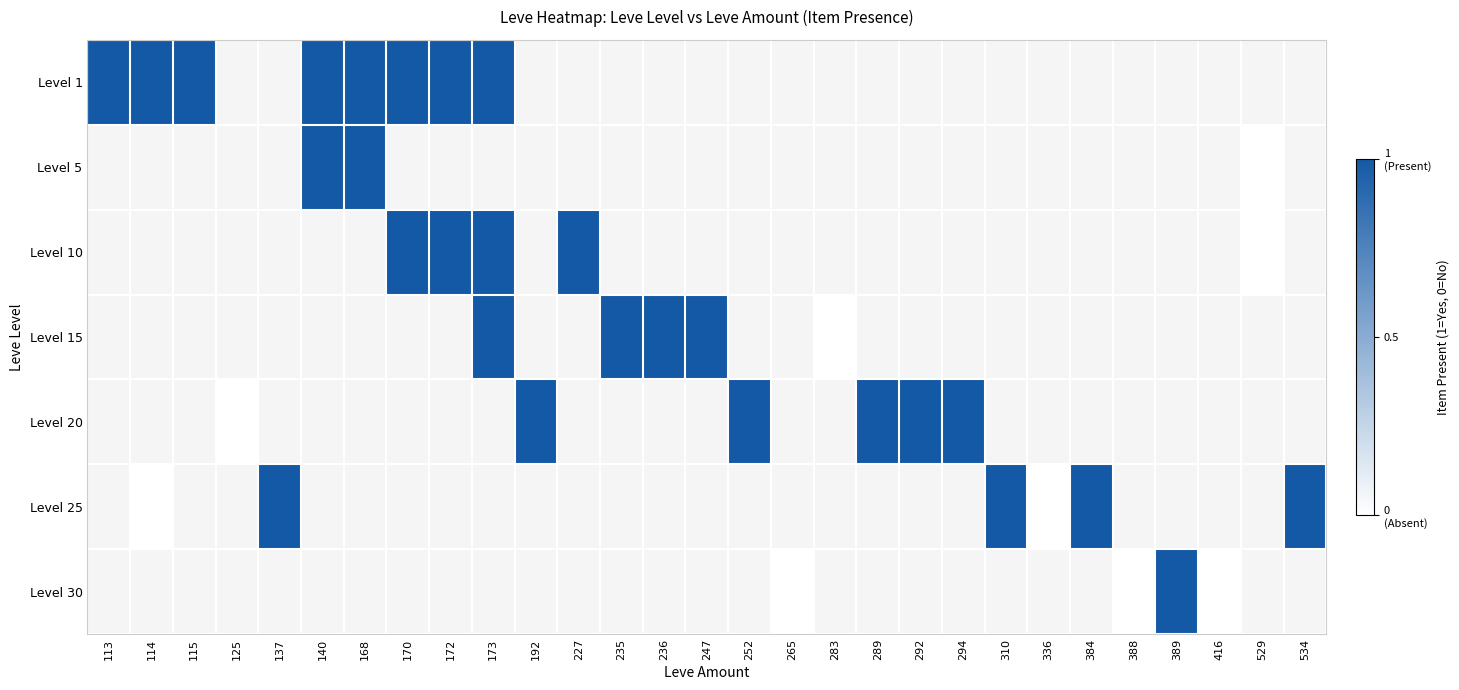

List the labels in order of Level 30 value, largest first.

389, 416, 529, 534, 113, 114, 115, 125, 137, 140, 168, 170, 172, 173, 192, 227, 235, 236, 247, 252, 265, 283, 289, 292, 294, 310, 336, 384, 388